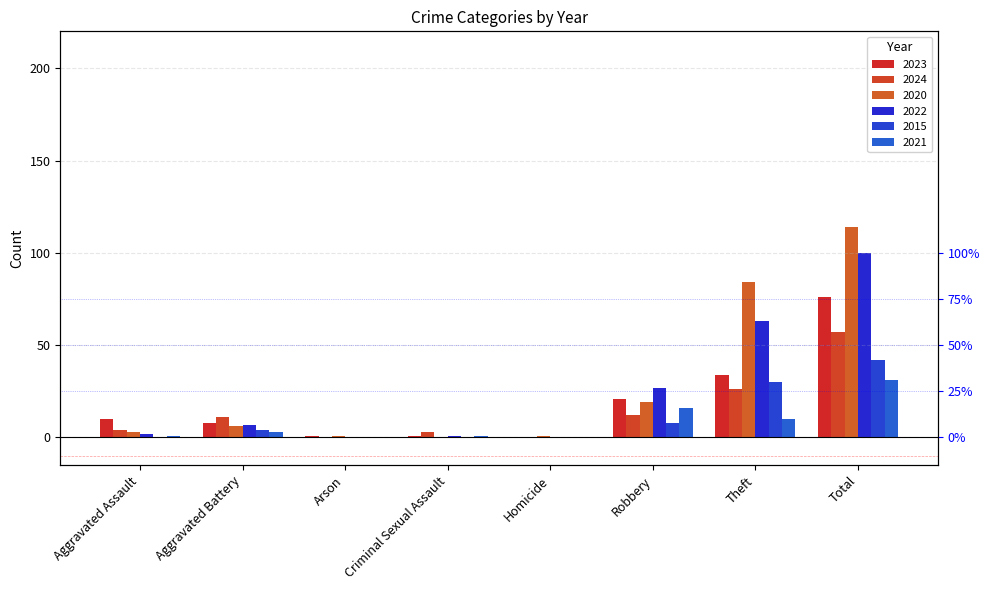

How many bars are there in each group?

6